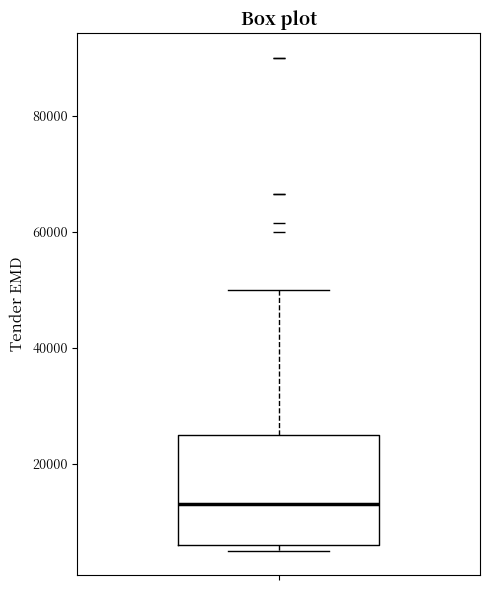

Read this box plot against the y-axis: the position of the median line, the range covered by the box, and the ends of both whiskers. The values are not printed on the chart, so give them approximately, as read against the axis.

median 14000, box 6000 to 26000, whiskers 6000 (just below the box's lower edge) to 50000